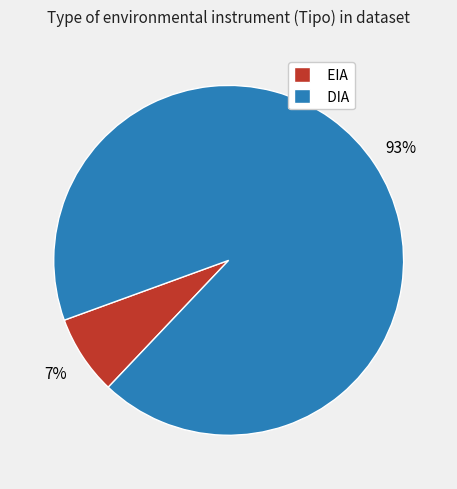

To the nearest percent, what portion does EIA represent?

7%